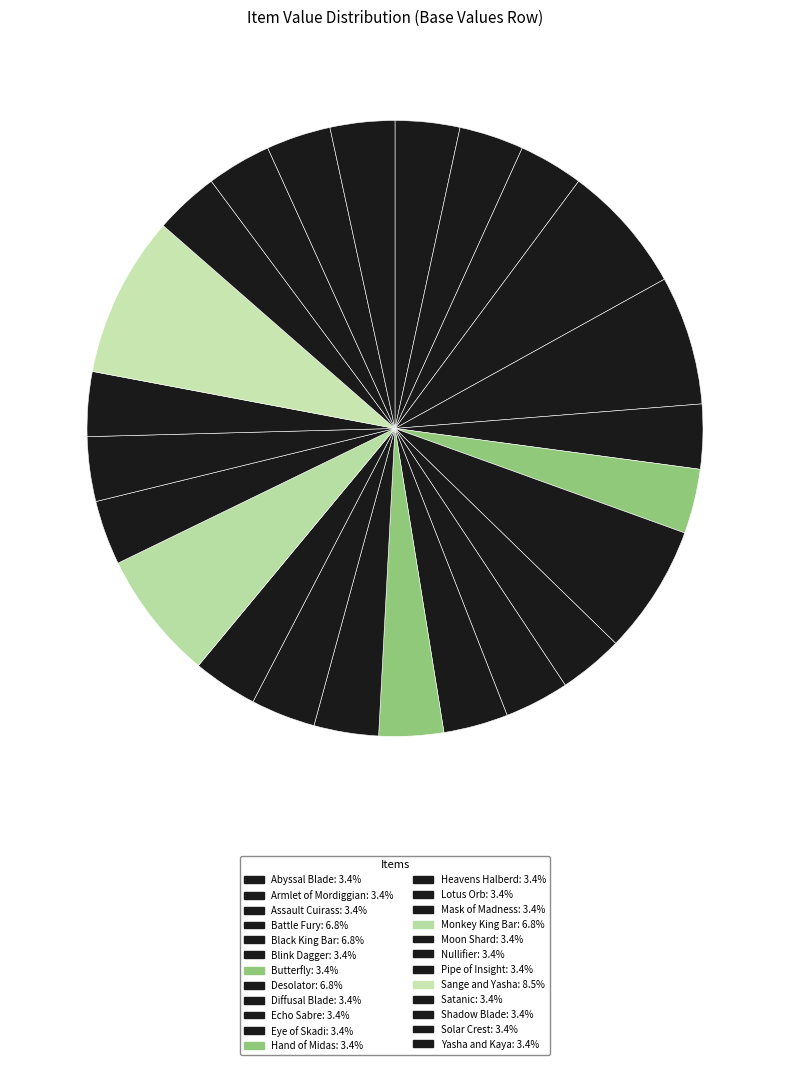

How many segments does this pie chart have?

24